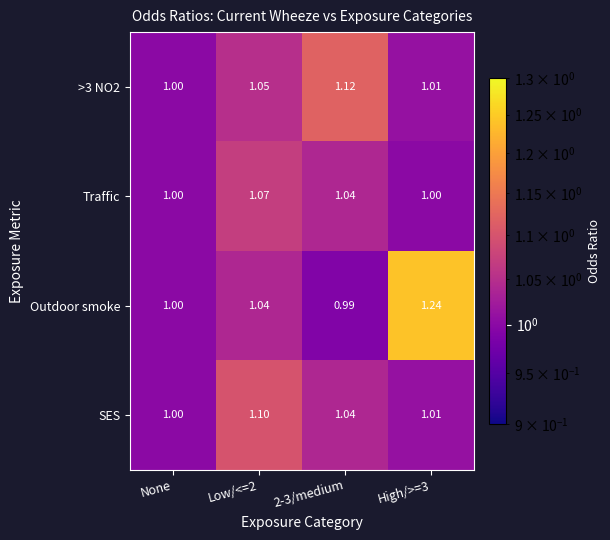

Where is SES nearest to the value 1?

None